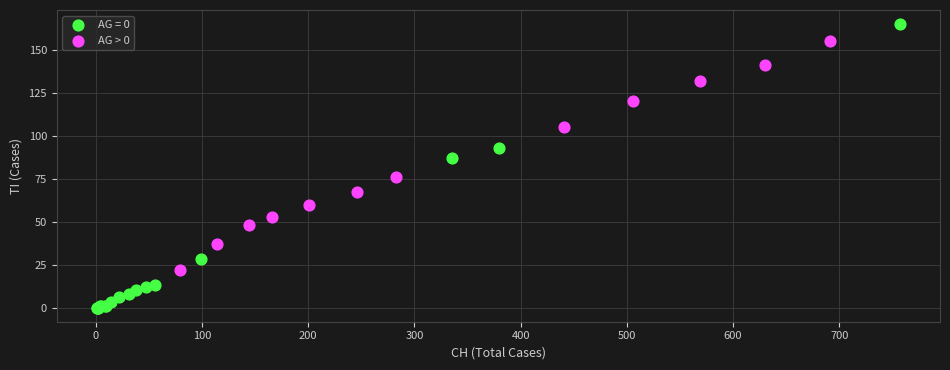

Which series has the largest Y range (max minus min)?

AG = 0